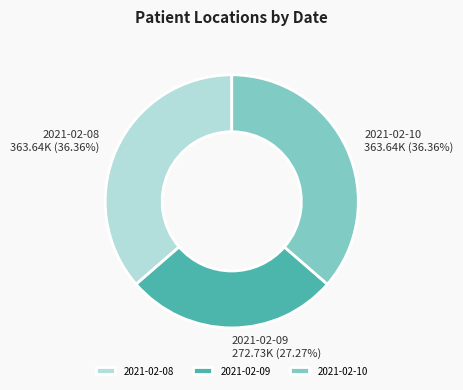

Approximately how many times larger is the value at 2021-02-10 compared to 2021-02-09?

1.3